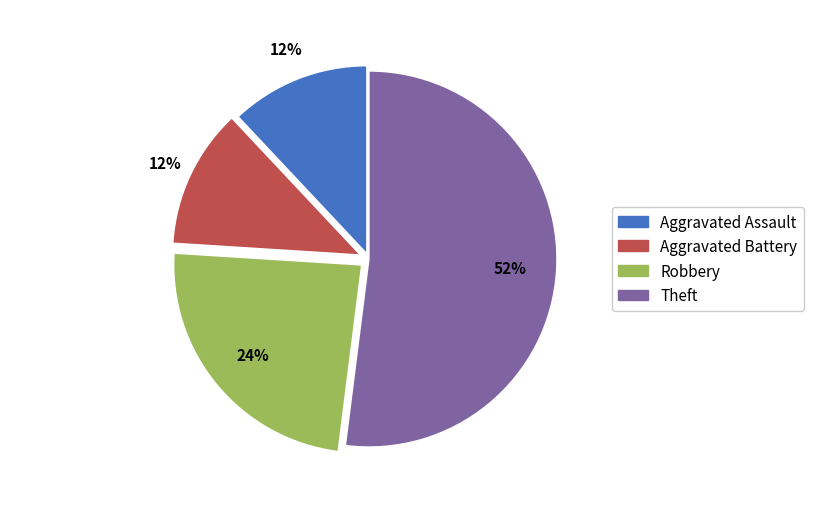

Is it true that Robbery is 24% of the pie?

True